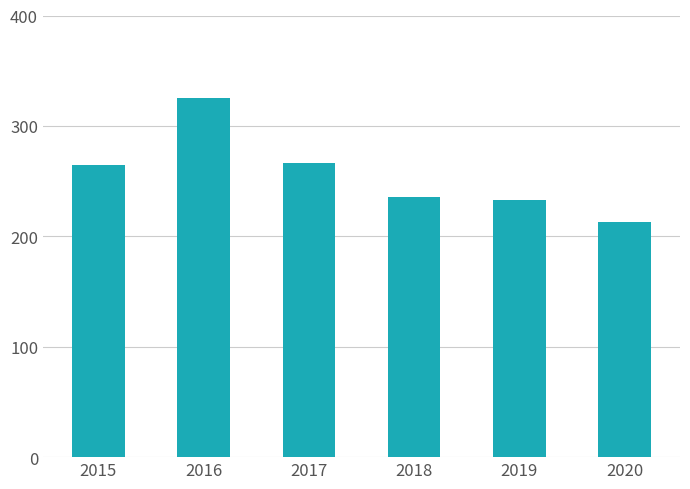

What is the value of the 6th bar from the left?

213